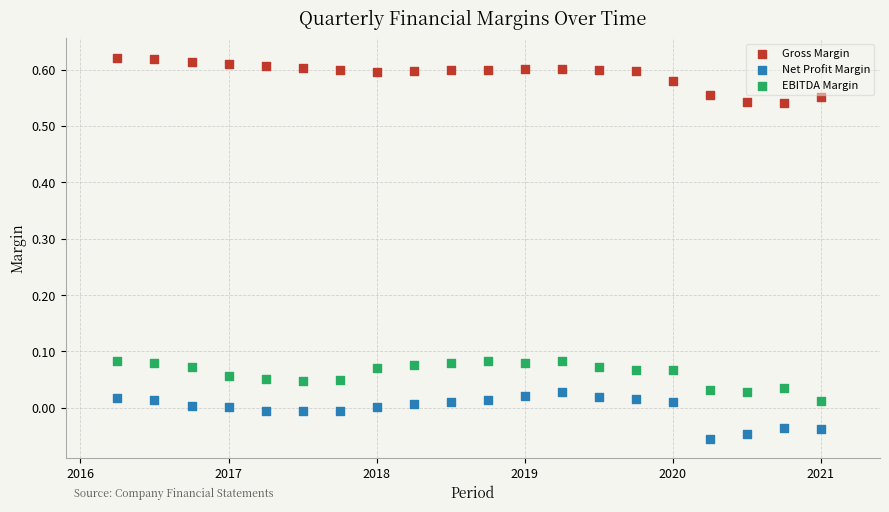

Which series contains the highest Y value?

Gross Margin